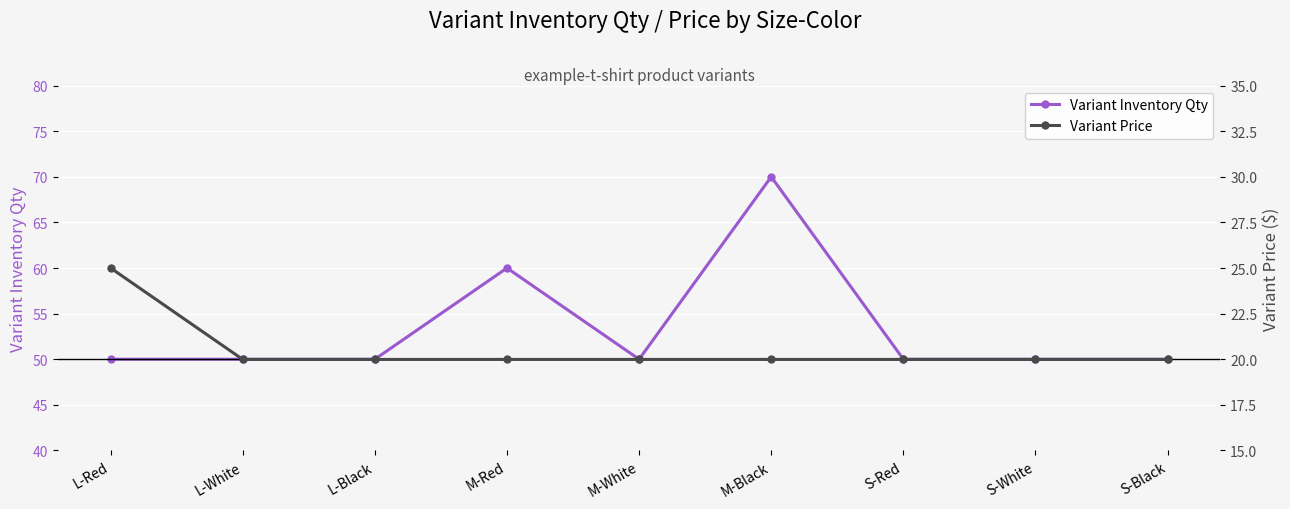

Is the value of Variant Price at S-Black greater than the value of Variant Inventory Qty at L-White?

No